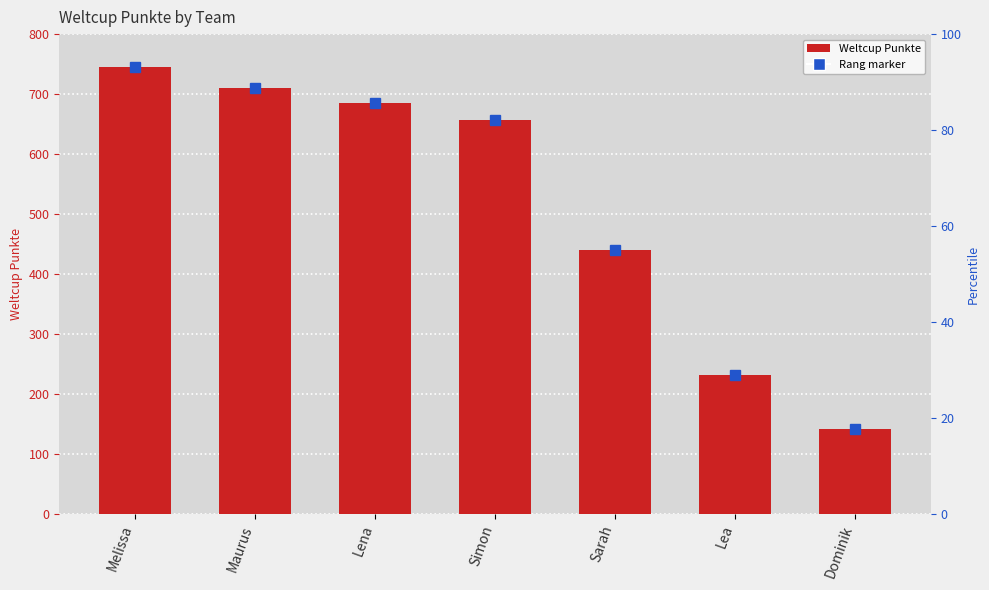

Is it true that the value at Simon is 460?

False